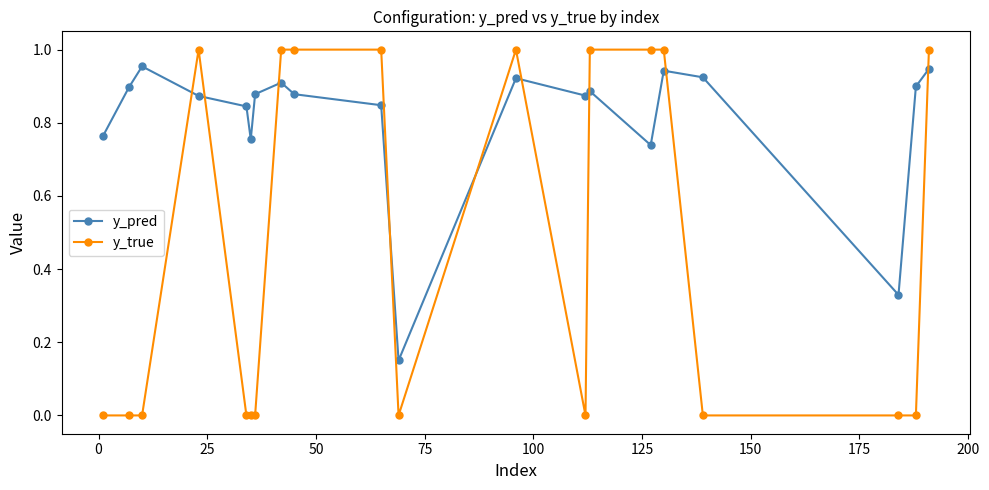

True or false: y_pred has more than 0 interior local peaks.

True